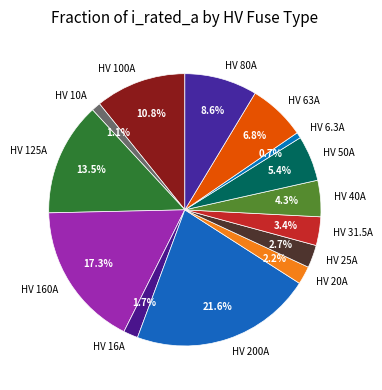

To the nearest percent, what is the average slice percentage?

7%